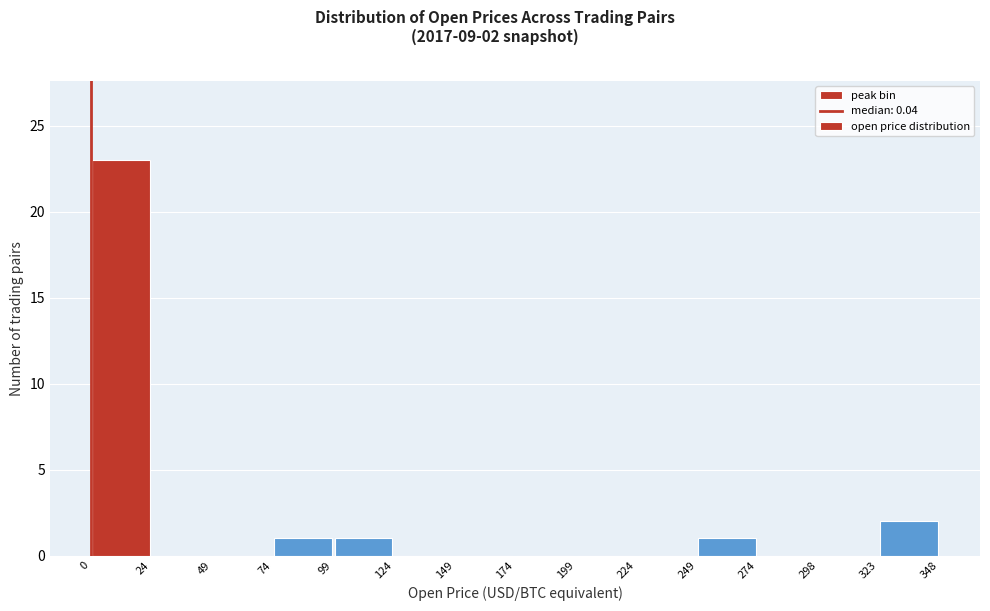

Over which range of the x-axis is the bar tallest?

0 to 24